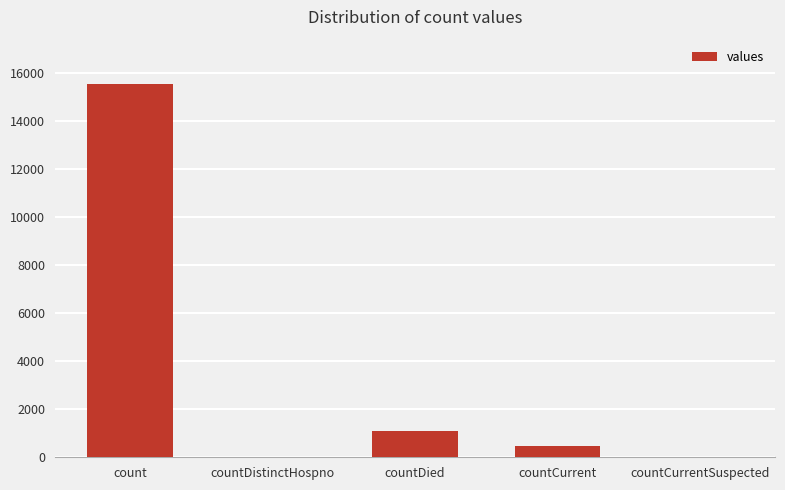

What is the sum of the values at countDied and countDistinctHospno?

1083